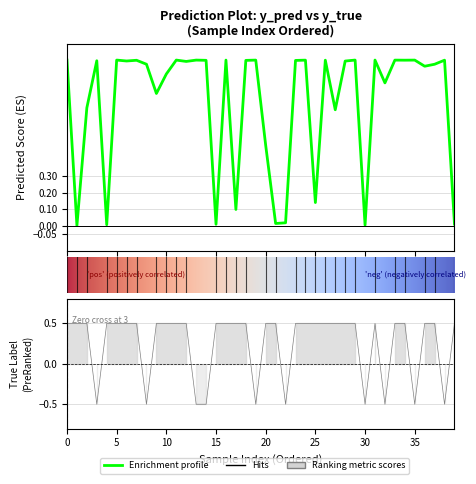

Is the value of y_true at 36 greater than the value of y_pred at 3?

Yes